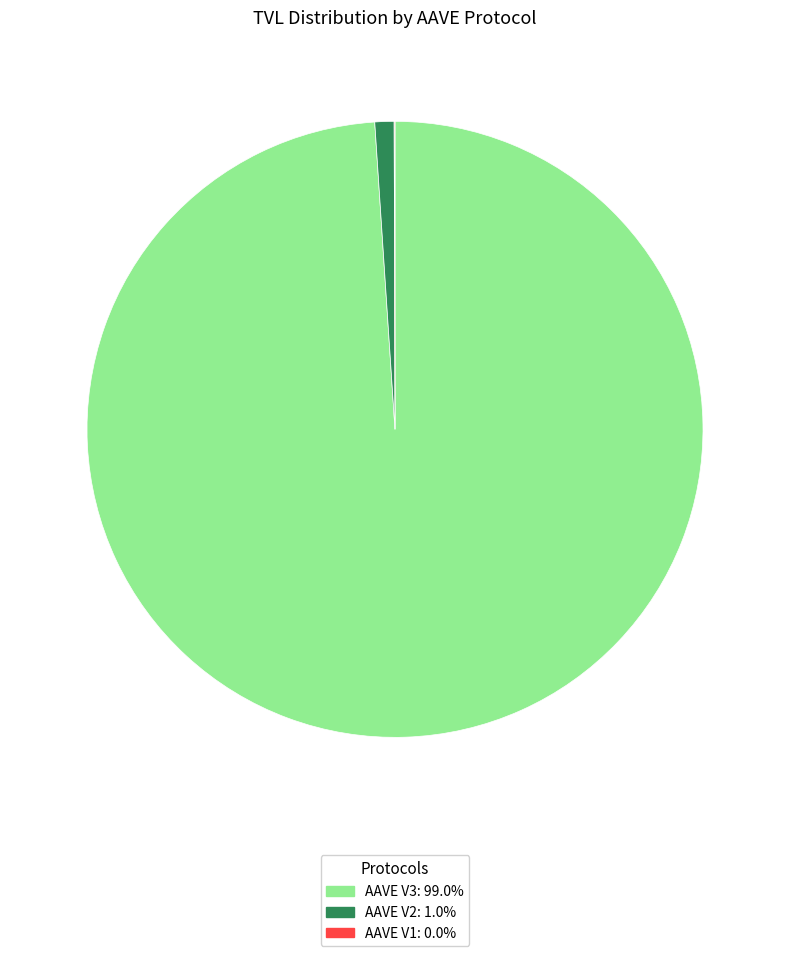

Is there a majority slice in this chart?

Yes